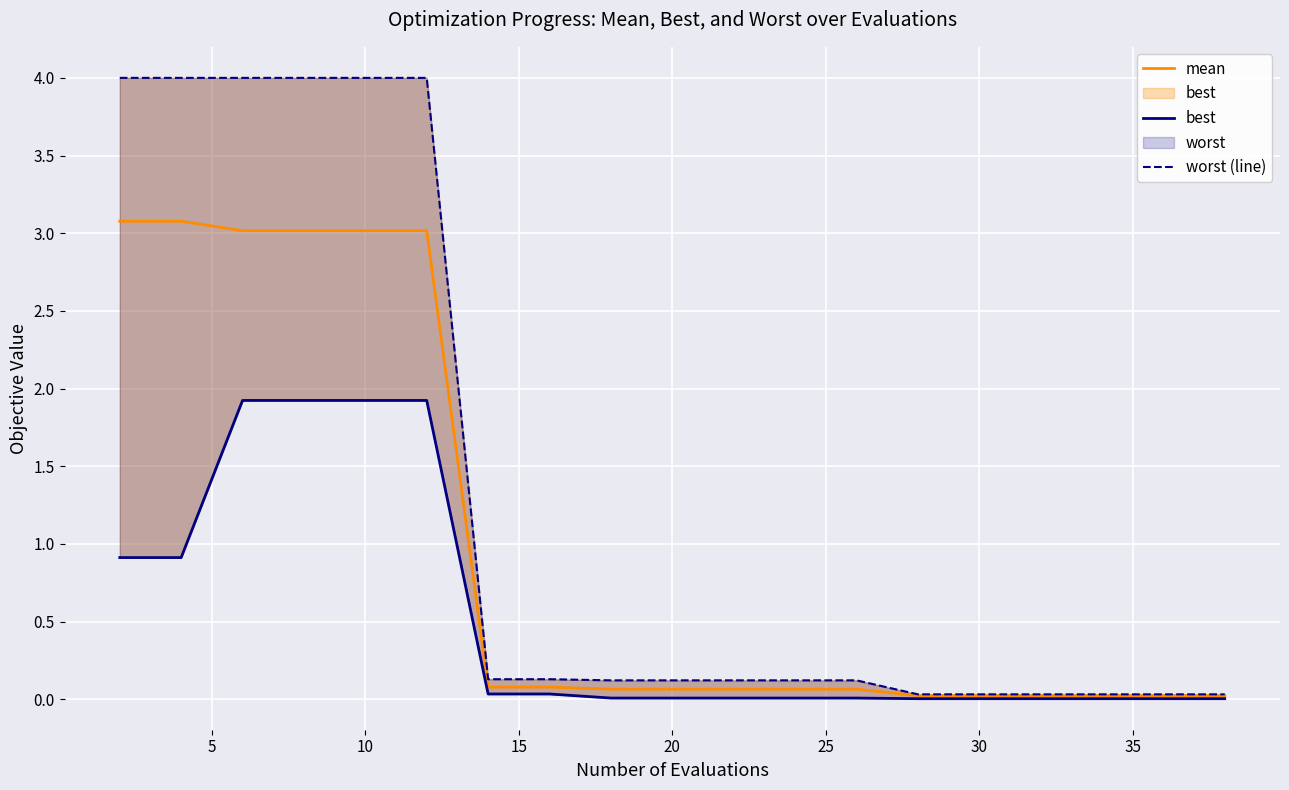

How many categories are shown in the chart?

20